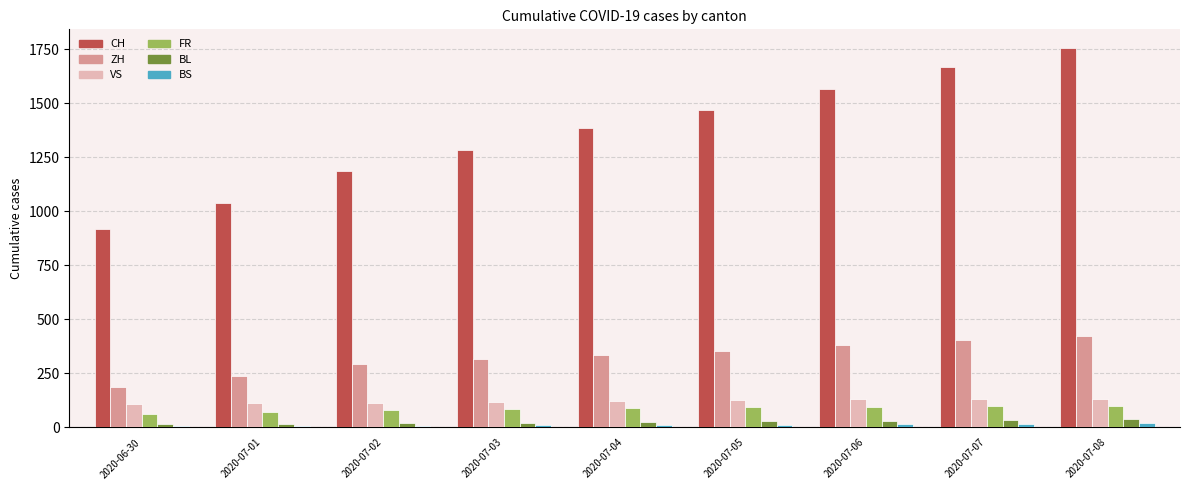

Is the value of BS at 2020-07-08 greater than the value of CH at 2020-07-08?

No